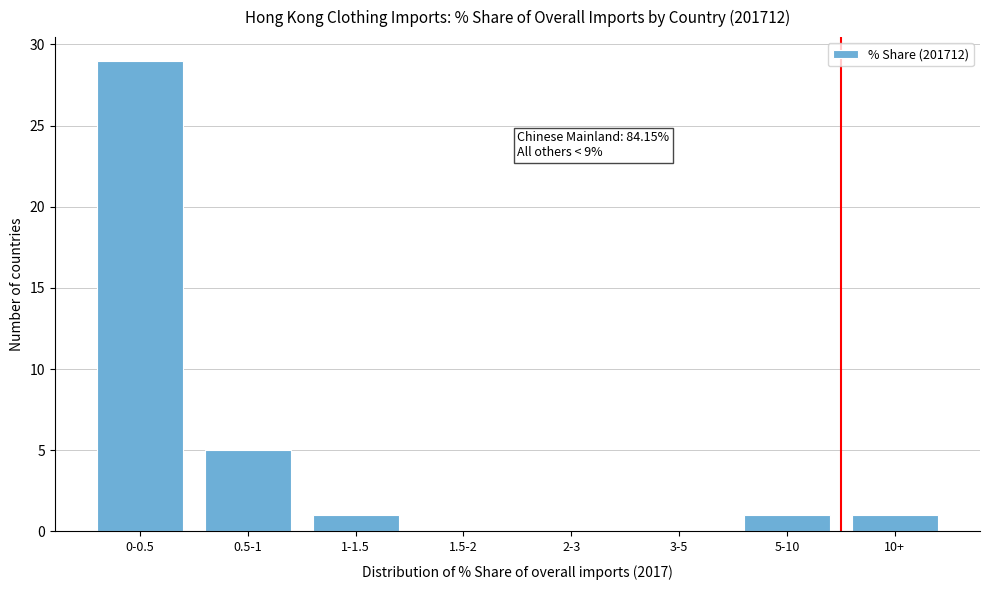

Reading right to left, extract all data points from this chart.

10+=1	5-10=1	3-5=0	2-3=0	1.5-2=0	1-1.5=1	0.5-1=5	0-0.5=29